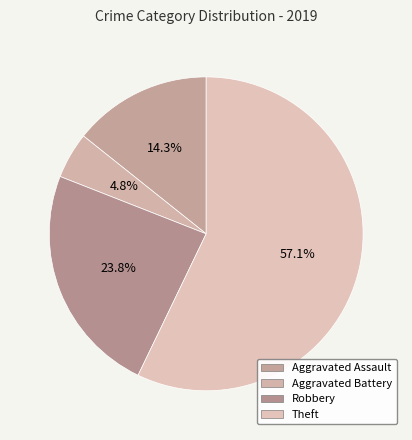

Approximately how many times larger is the value at Aggravated Battery compared to Aggravated Assault?

0.3